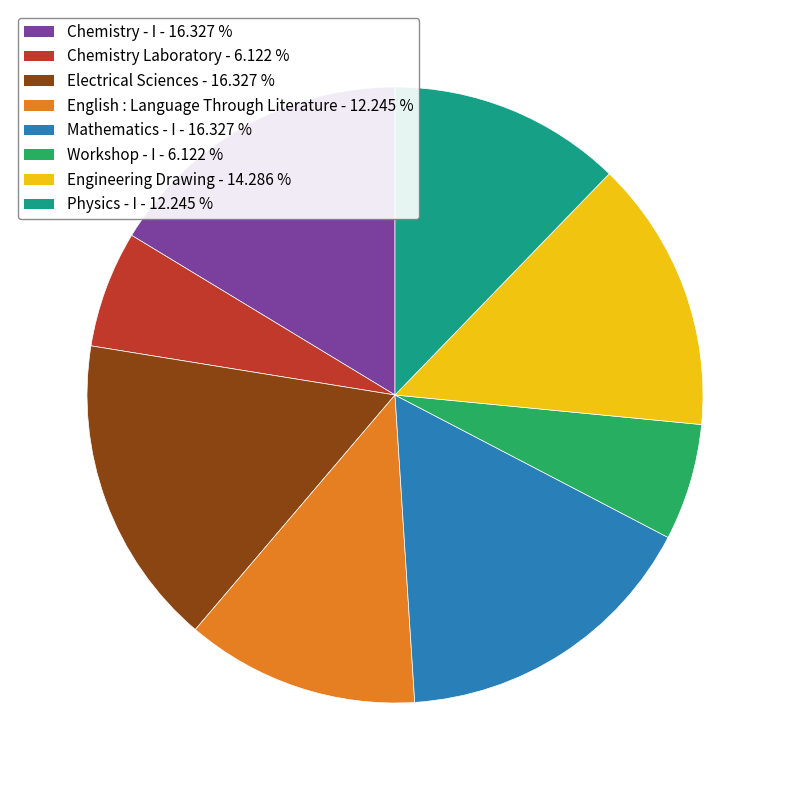

Does Electrical Sciences - 16.327 % represent more than half of the total?

No